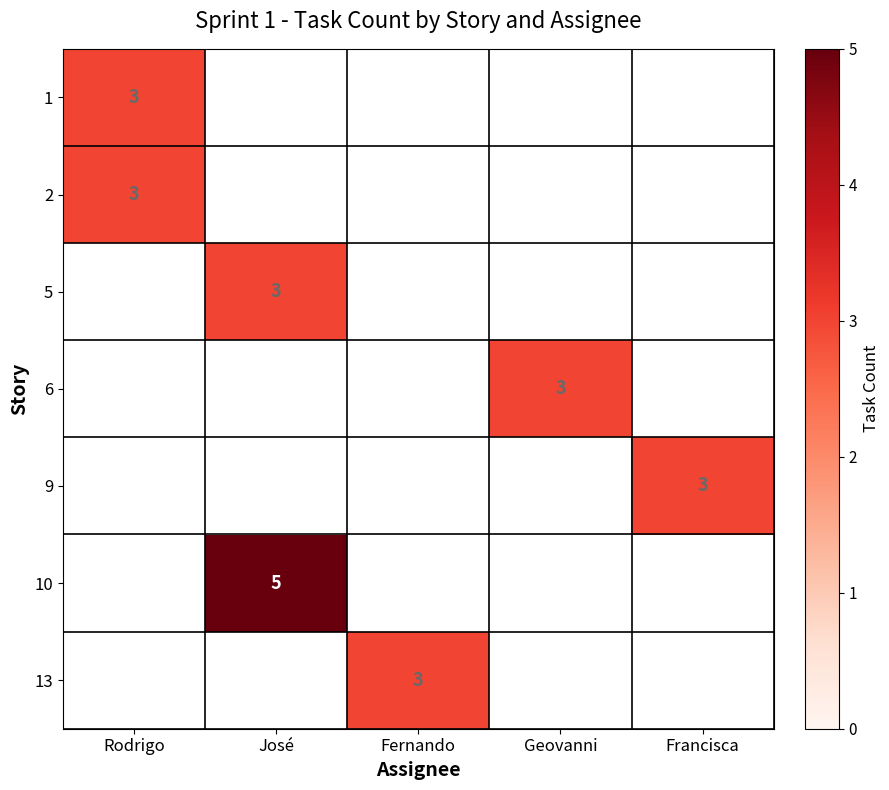

List the labels in order of 5 value, largest first.

Rodrigo, José, Fernando, Geovanni, Francisca